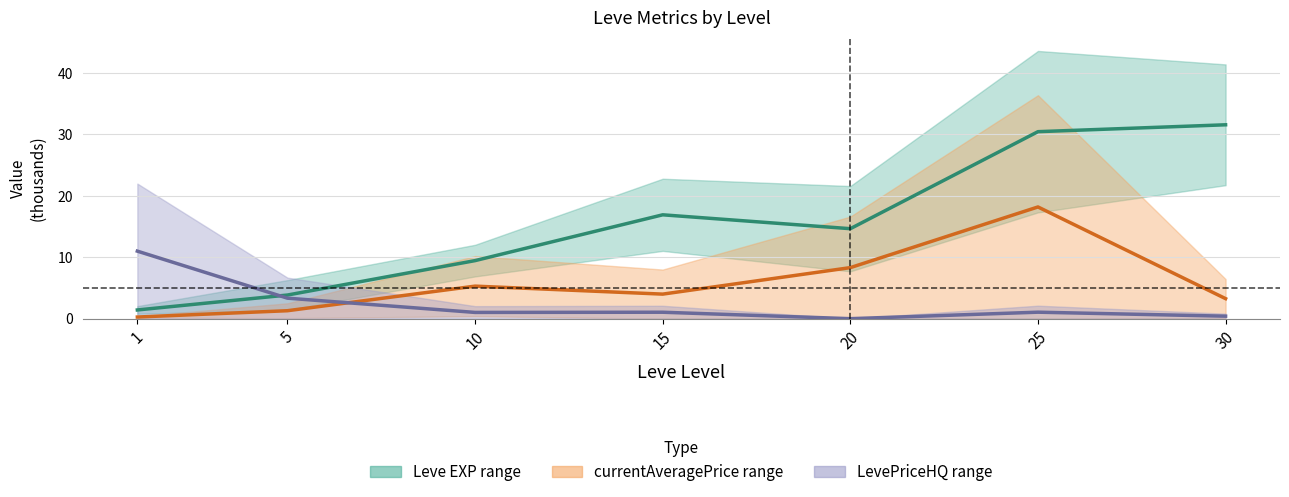

What is the total value across all series at 15?

22.0